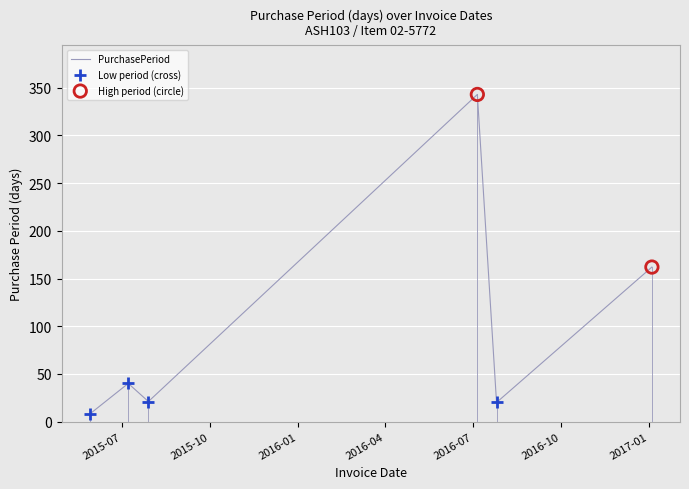

How many interior local valleys (lower than both neighbors) does the data have?

2